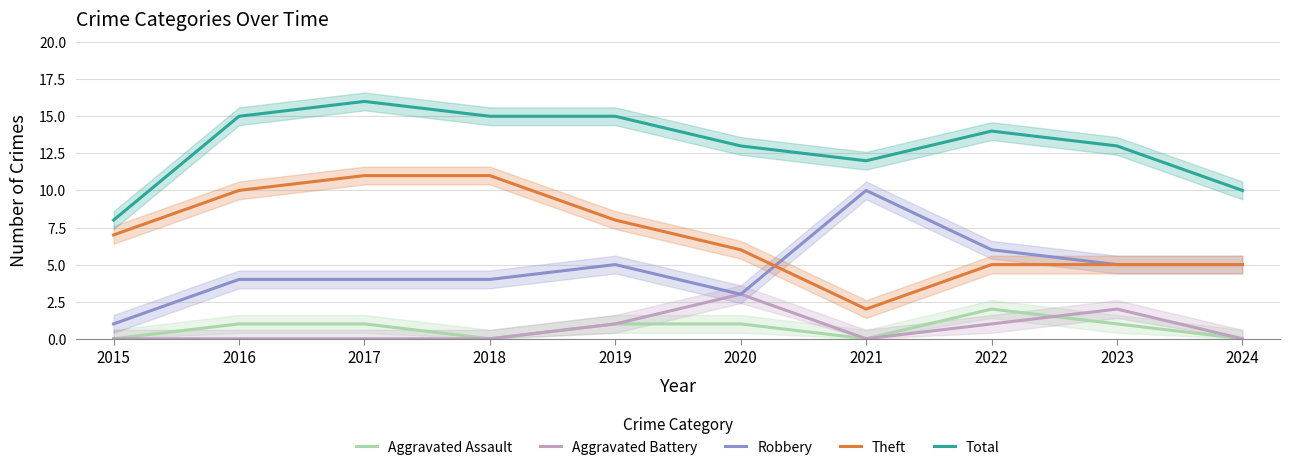

Is this an area chart (filled region under the line)?

No